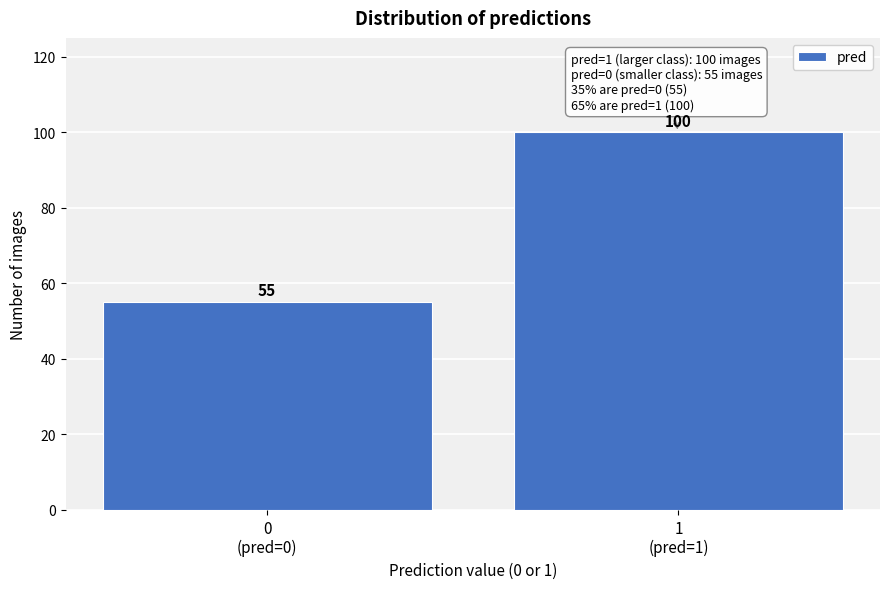

Reading left to right, what are all the values shown in this chart?

55	100